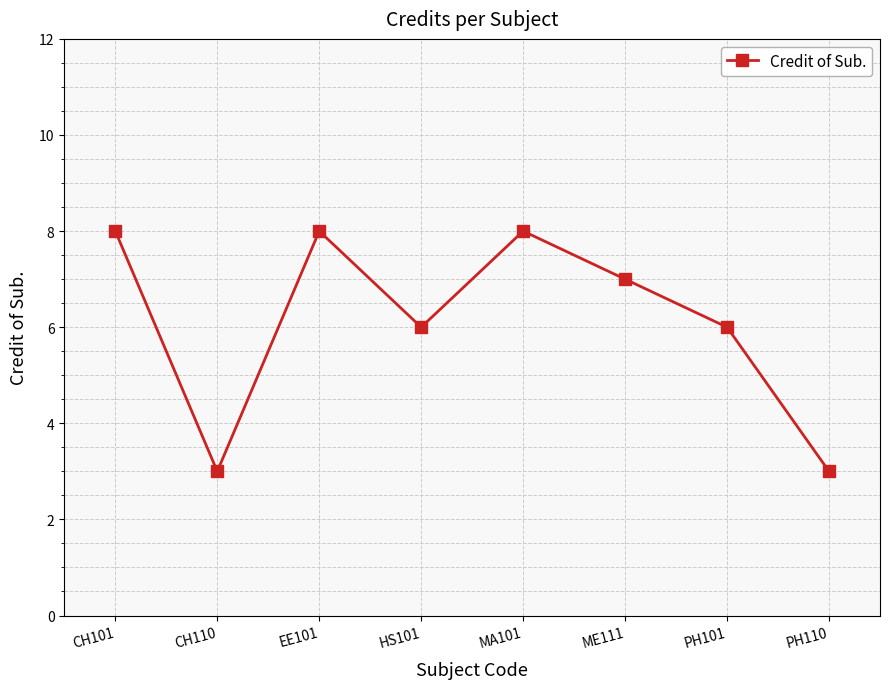

Reading left to right, extract all data points from this chart.

8	3	8	6	8	7	6	3